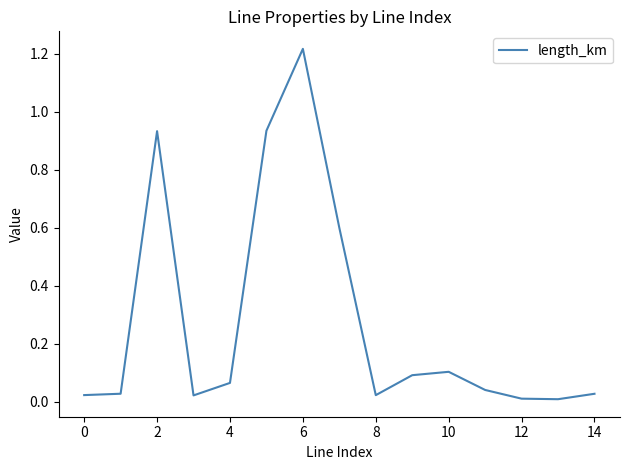

Is this an area chart (filled region under the line)?

No